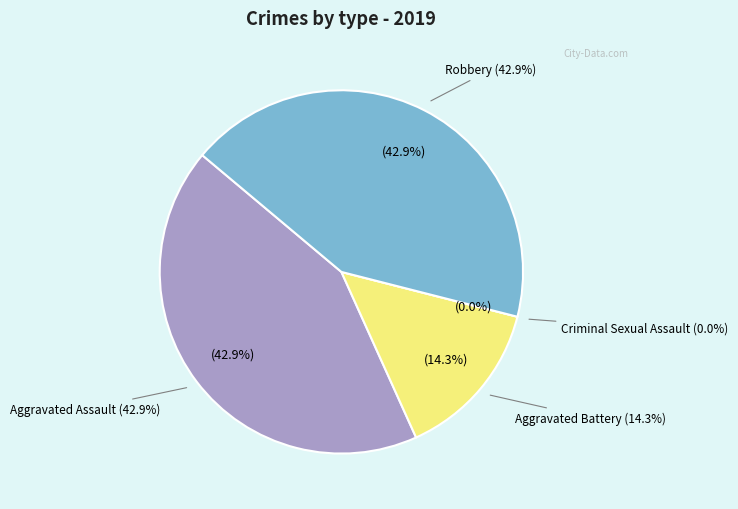

Count the number of slices in the pie.

4